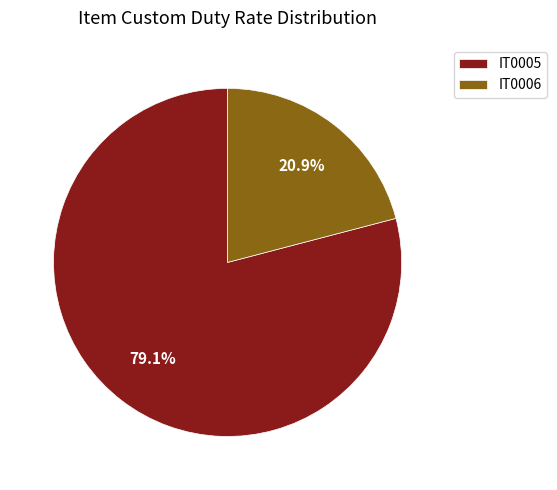

Between IT0005 and IT0006, which is larger?

IT0005